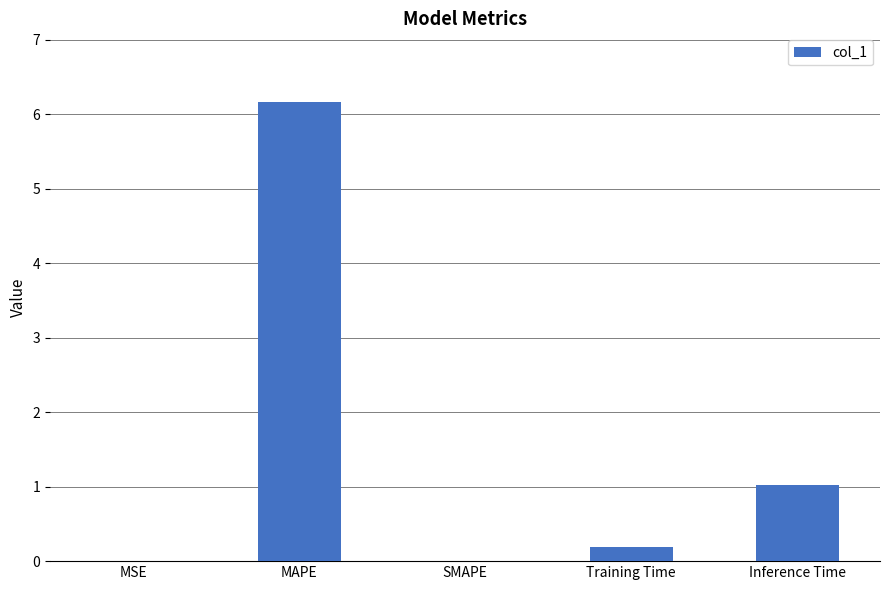

Which has a higher value, MAPE or Training Time?

MAPE